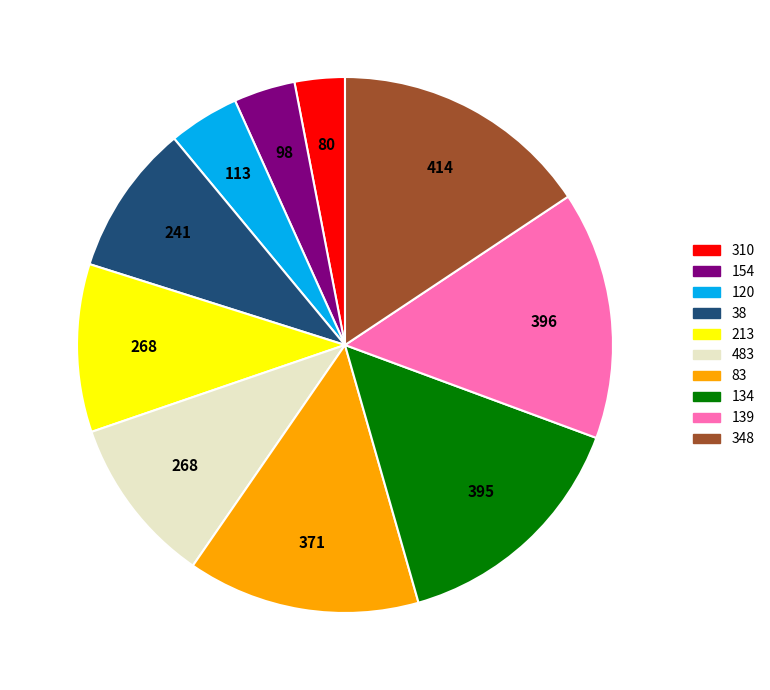

Is the sum of 83 and 154 greater than half?

No